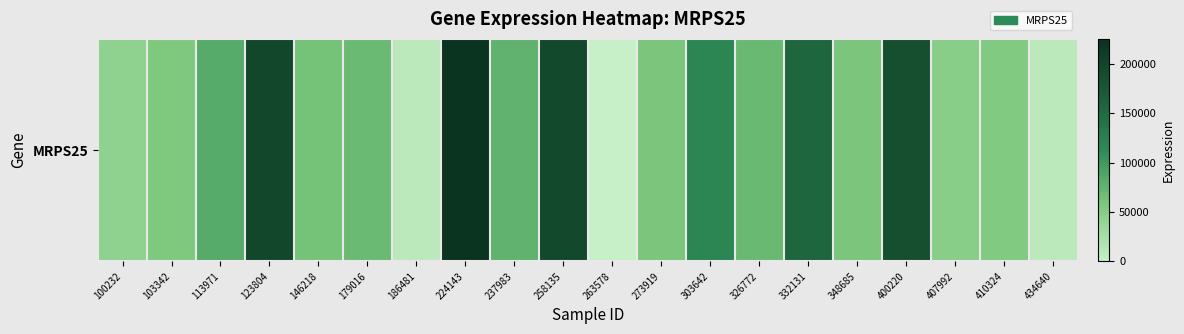

The chart shows a value of 85937 at 224143. True or false?

False